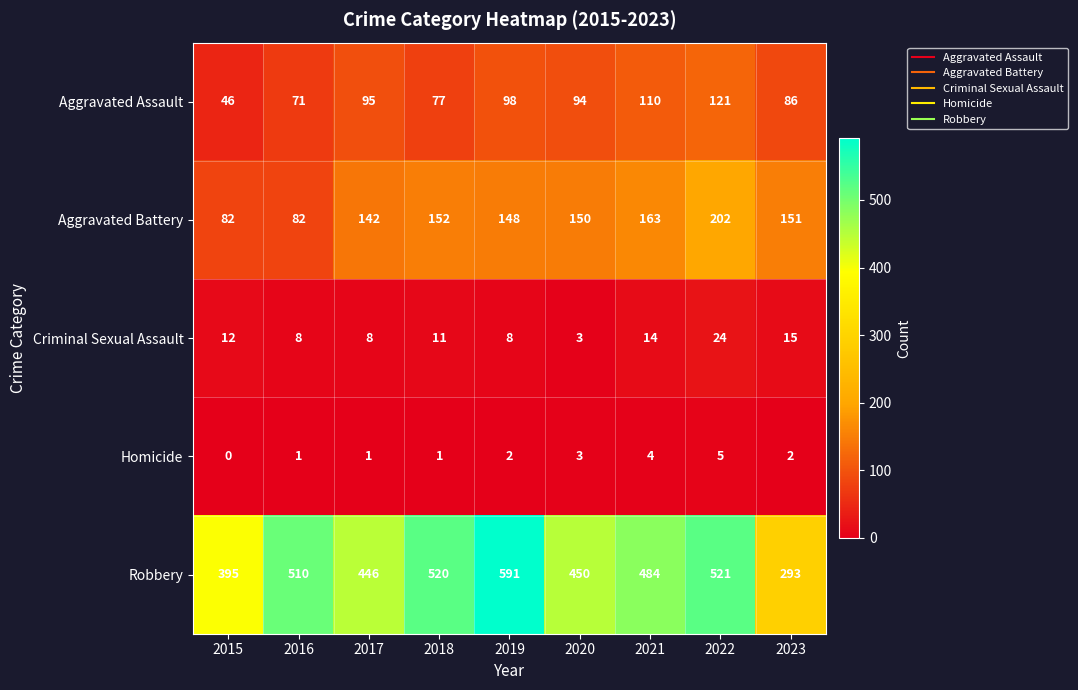

Which category has the highest value across all series?

2019